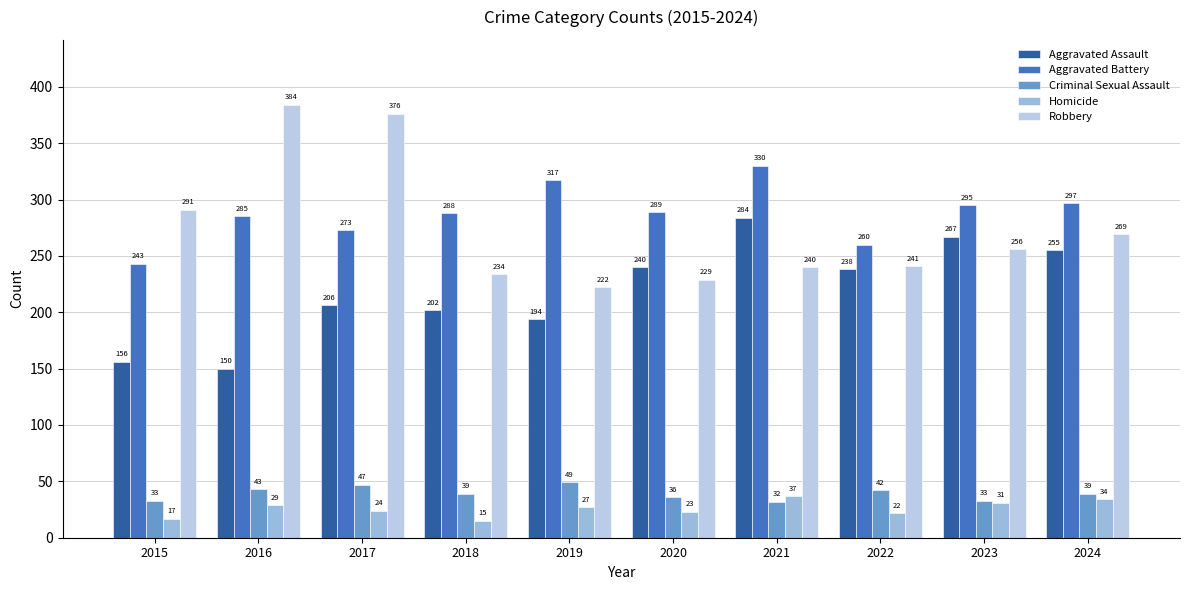

What is the spread (max minus min) of values at 2020?

266